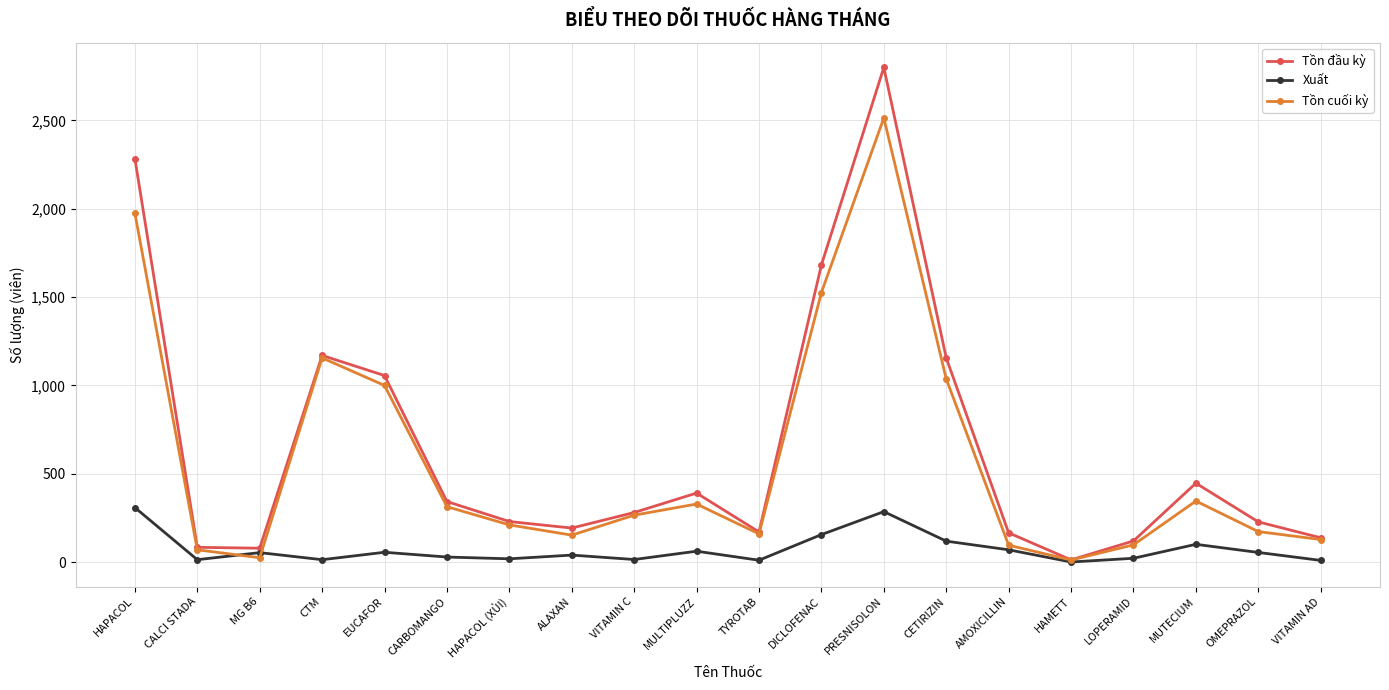

Which series changed the most between HAPACOL and EUCAFOR?

Tồn đầu kỳ